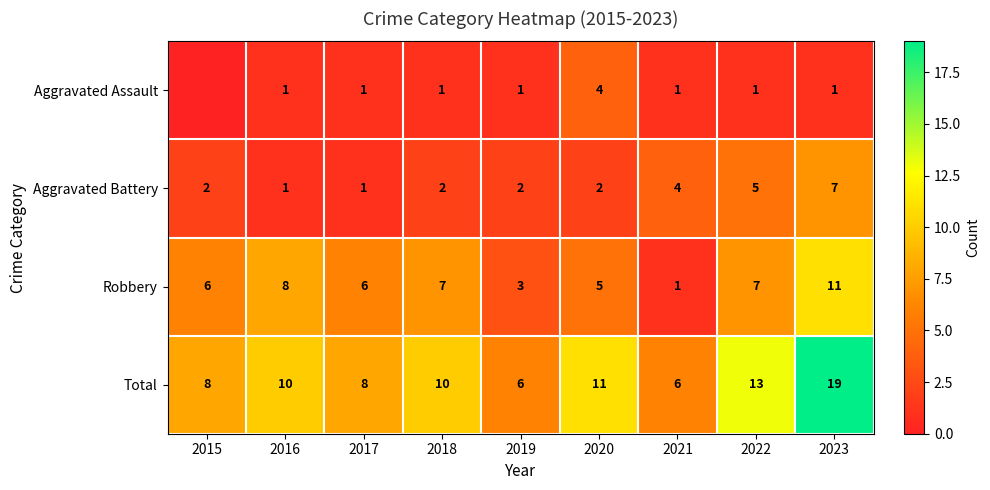

Which series changed the most between 2016 and 2021?

Robbery